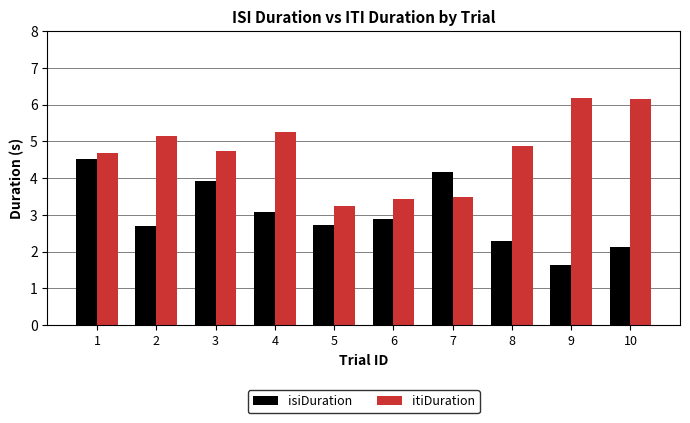

Which series has the largest total across all categories?

itiDuration